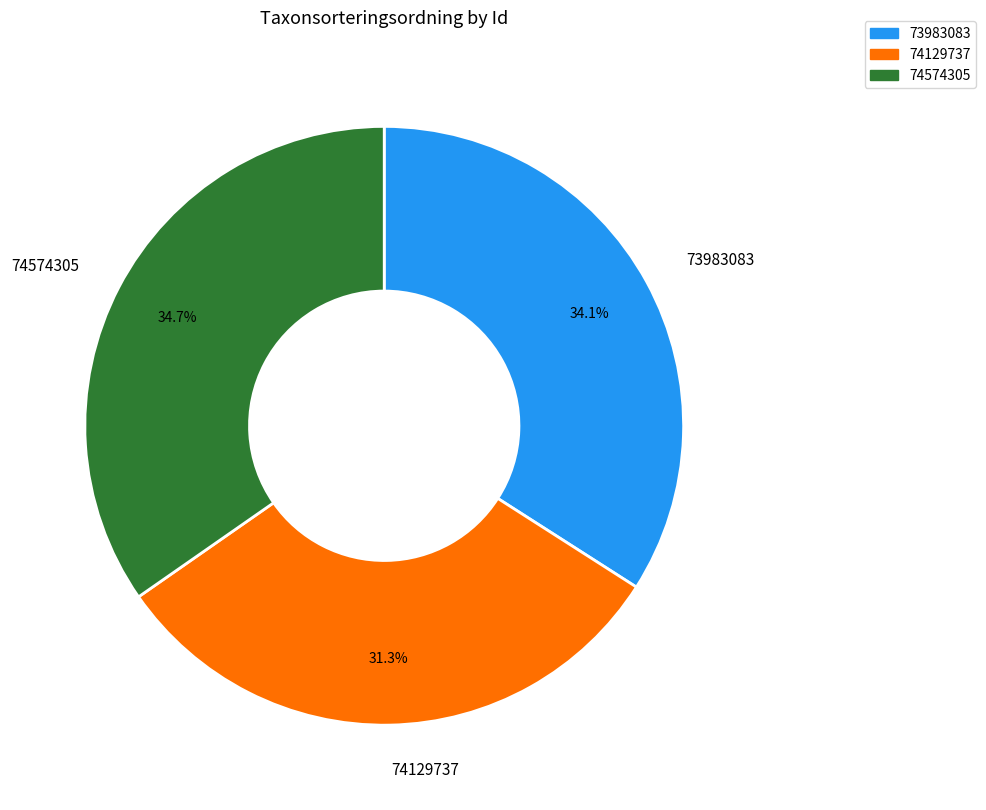

Which slice is the largest?

74574305